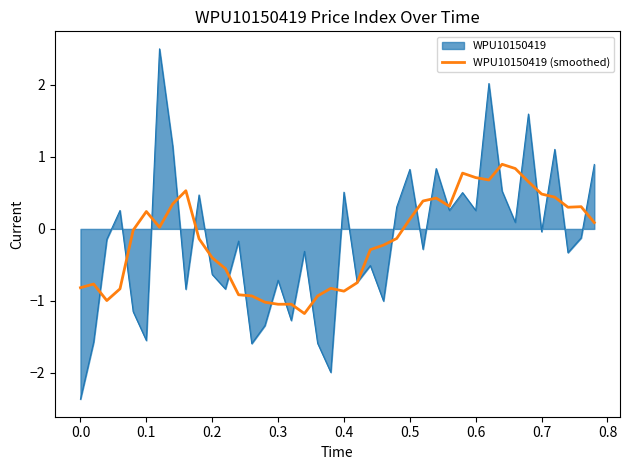

Rank the series by their maximum value, from lowest to highest.

WPU10150419 (smoothed), WPU10150419